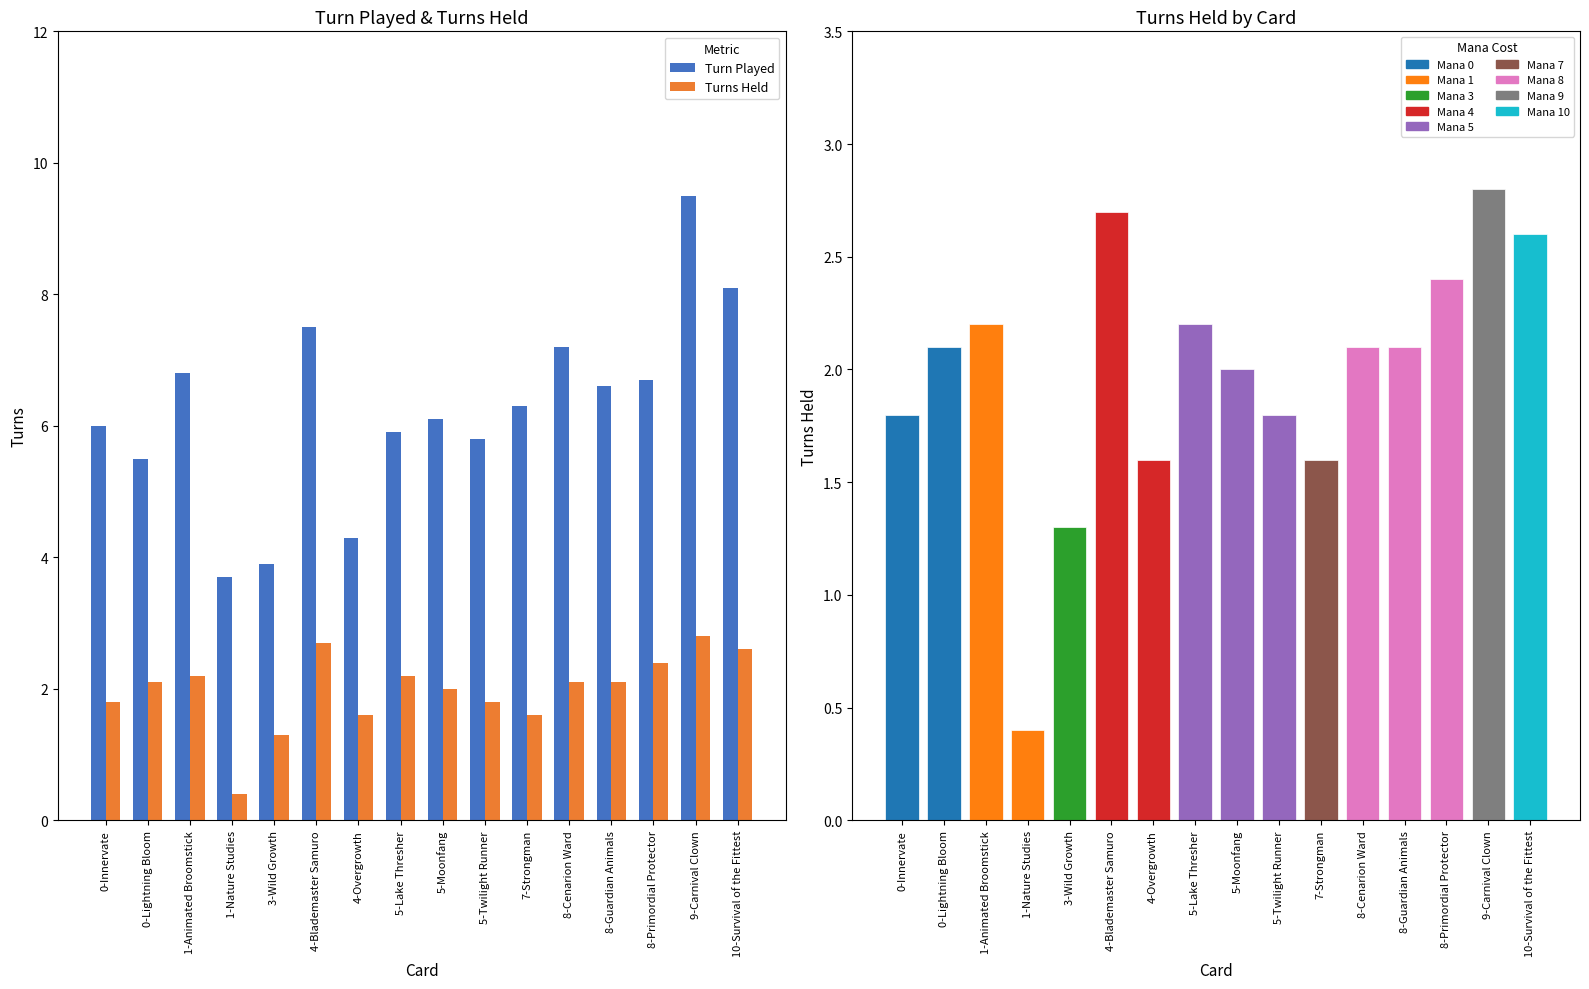

How many data points does each series have?

16